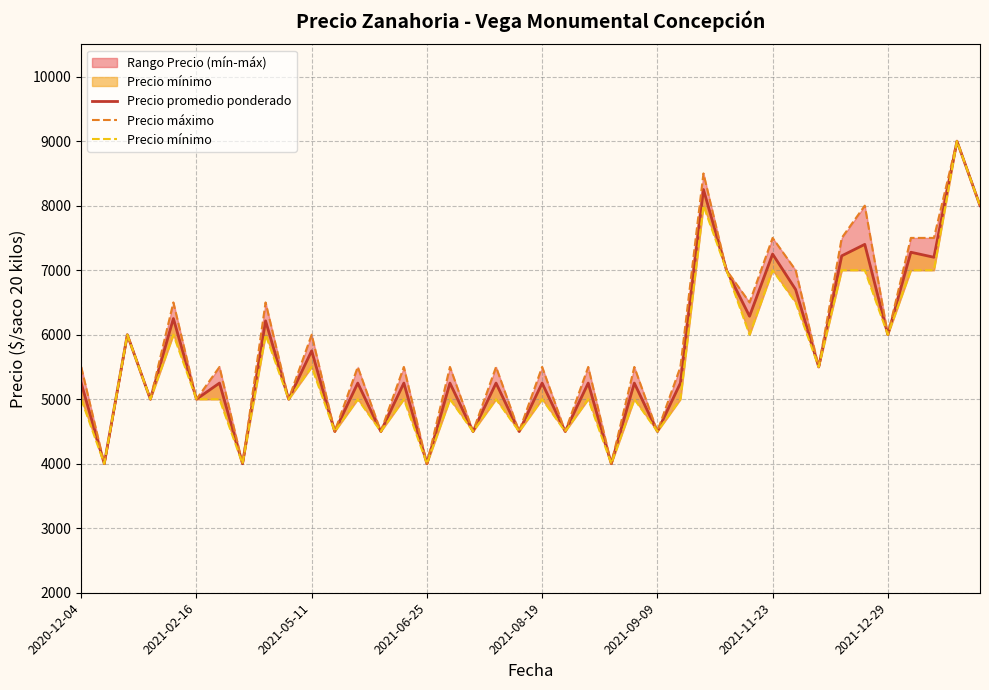

Is the value of Precio máximo at 24 greater than the value of Precio promedio ponderado at 21?

Yes